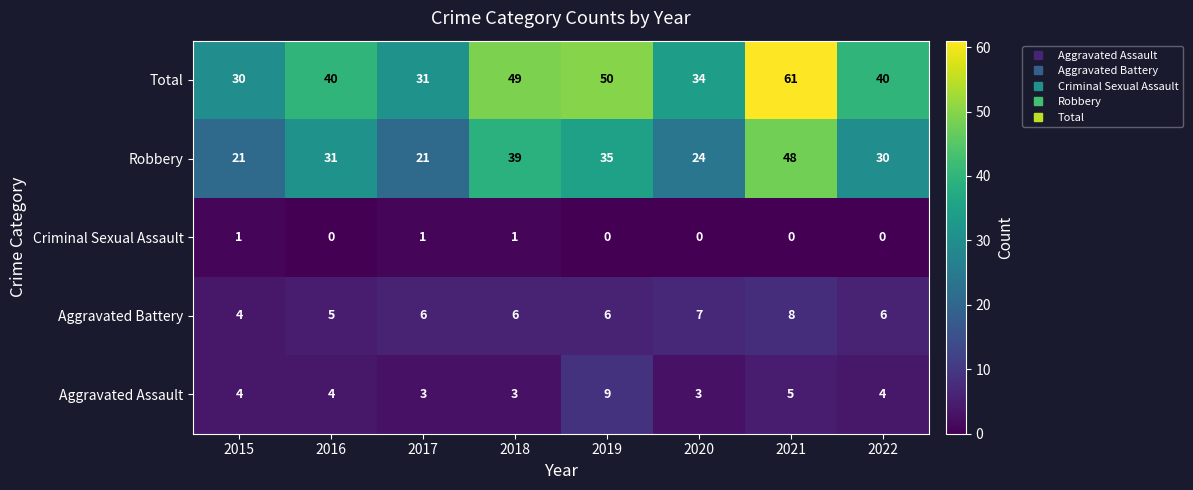

What is the average value of the Aggravated Assault series?

4